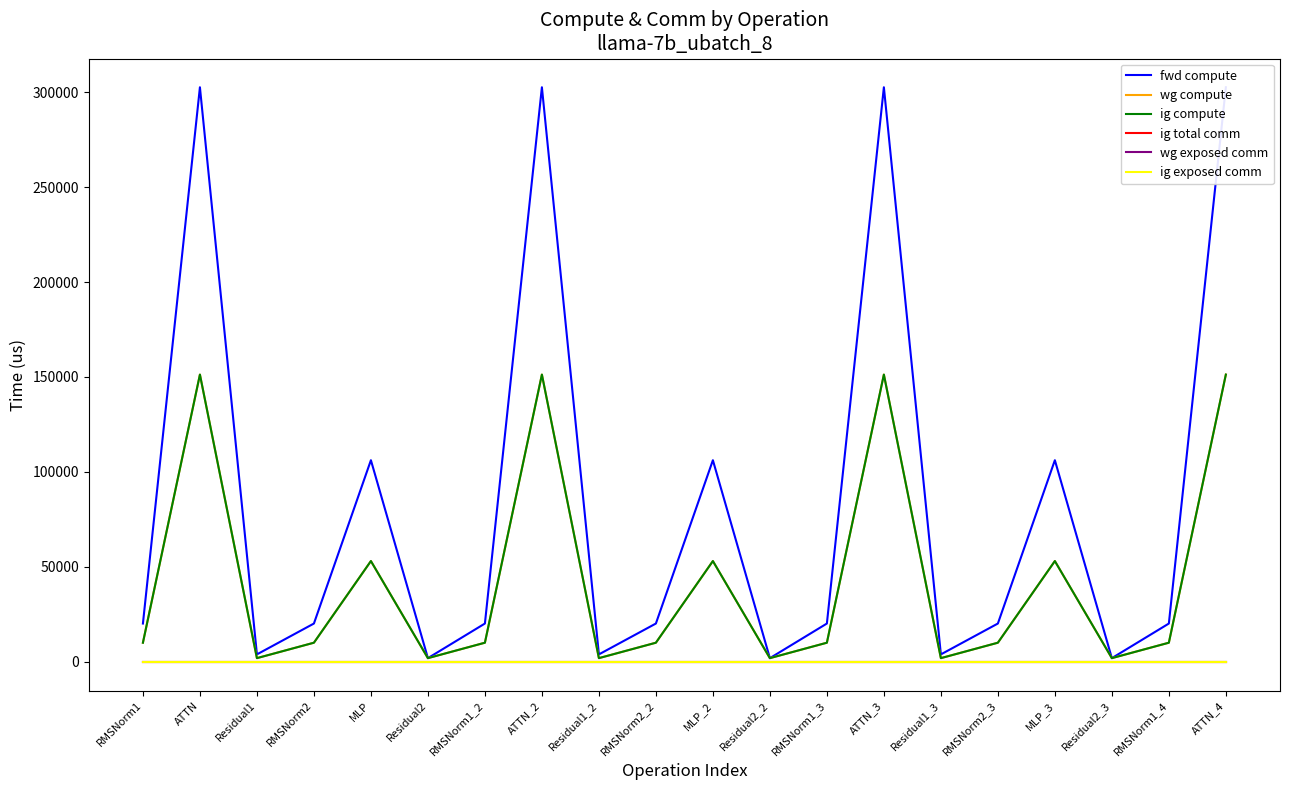

What position from the left is Residual1?

3